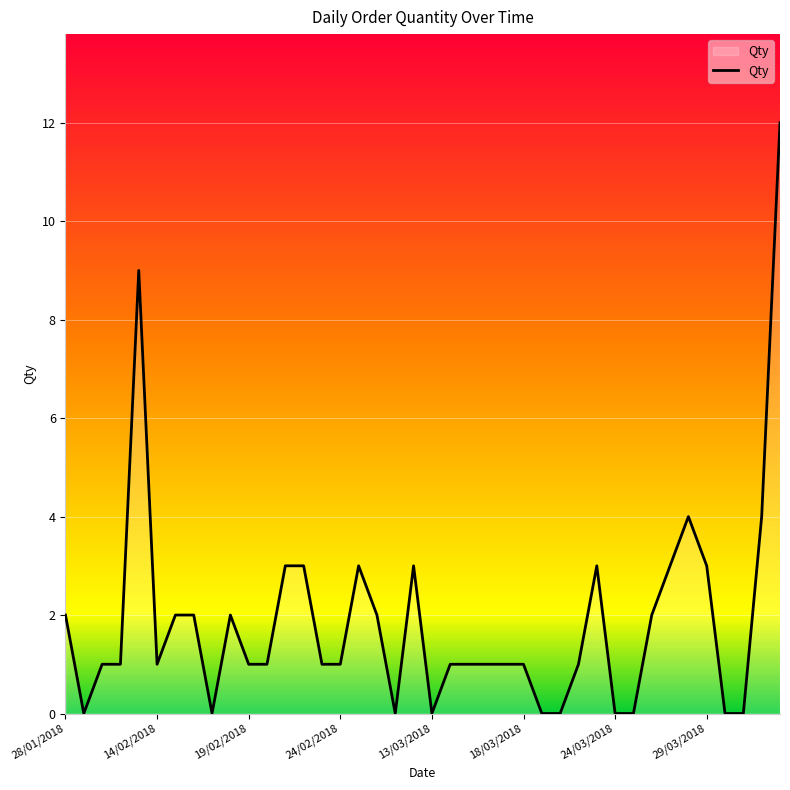

What is the average value?

2